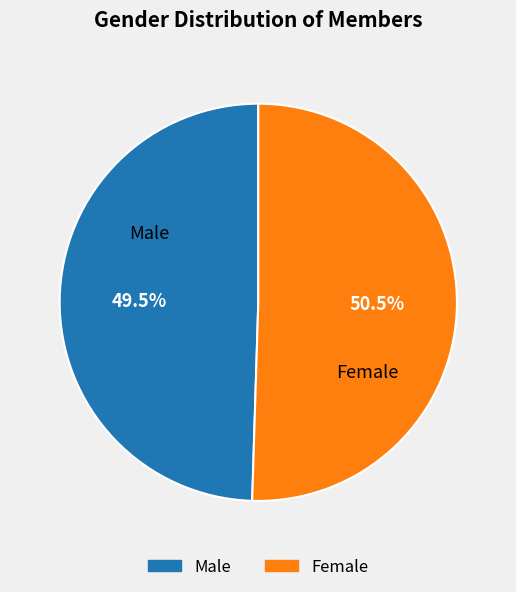

How many slices are in this pie chart?

2